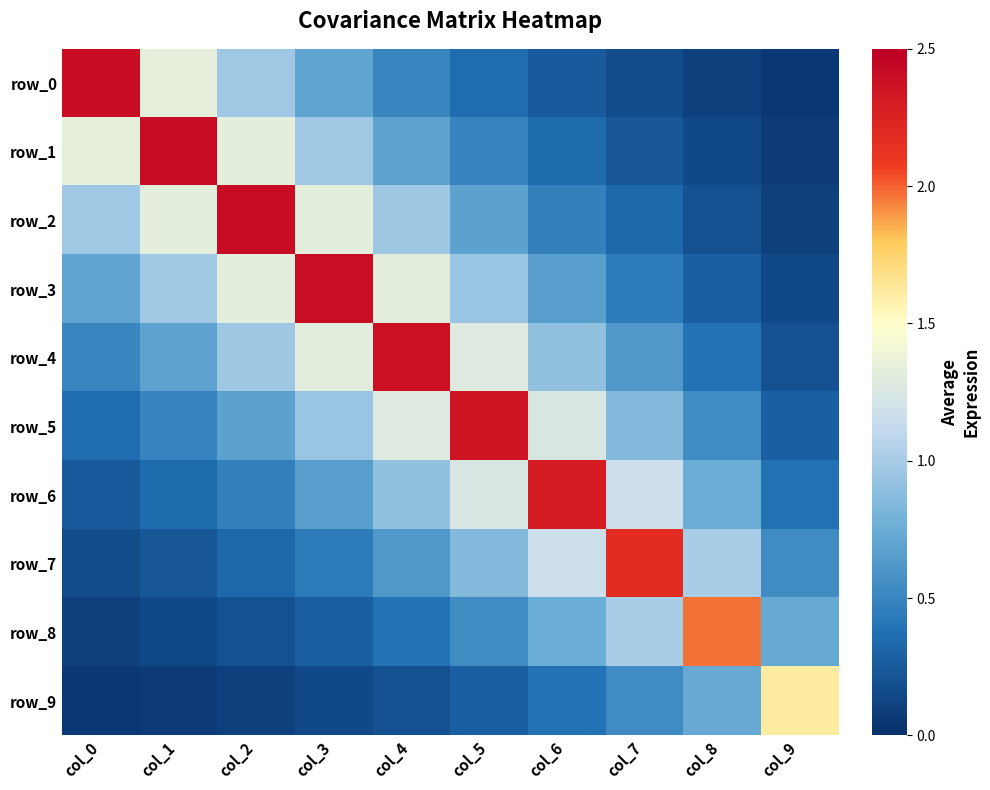

What is the difference between the highest and lowest values at col_9?

1.6